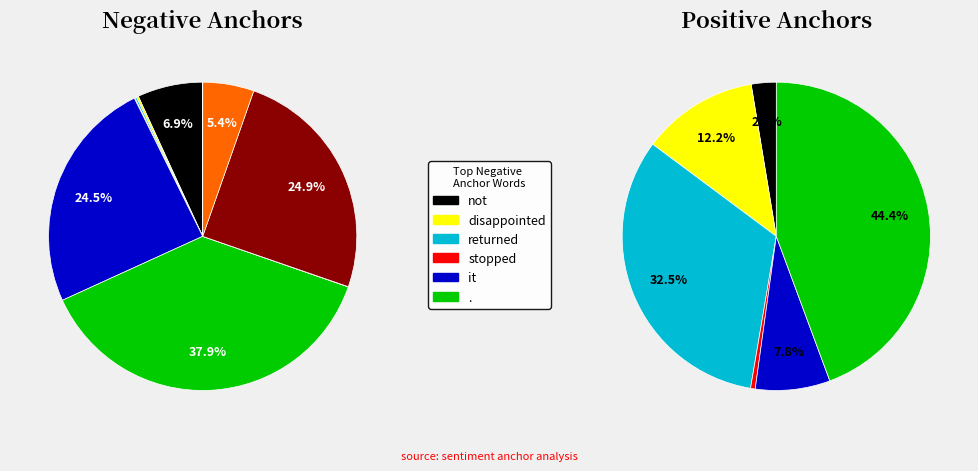

Is there a majority slice in this chart?

No